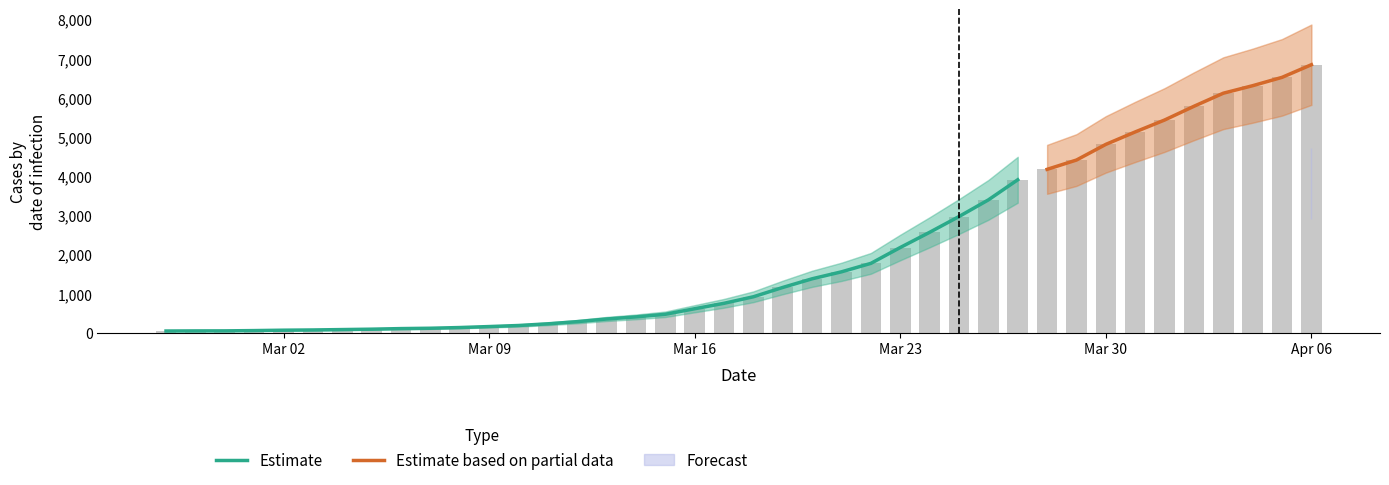

Which has a higher value, 2020-03-02 or 2020-03-05?

2020-03-05